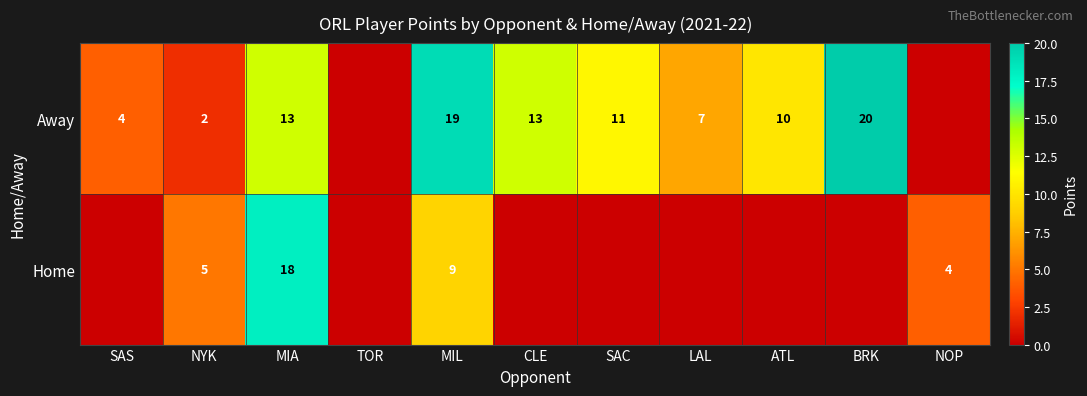

At which category does the chart reach its peak across all series?

BRK